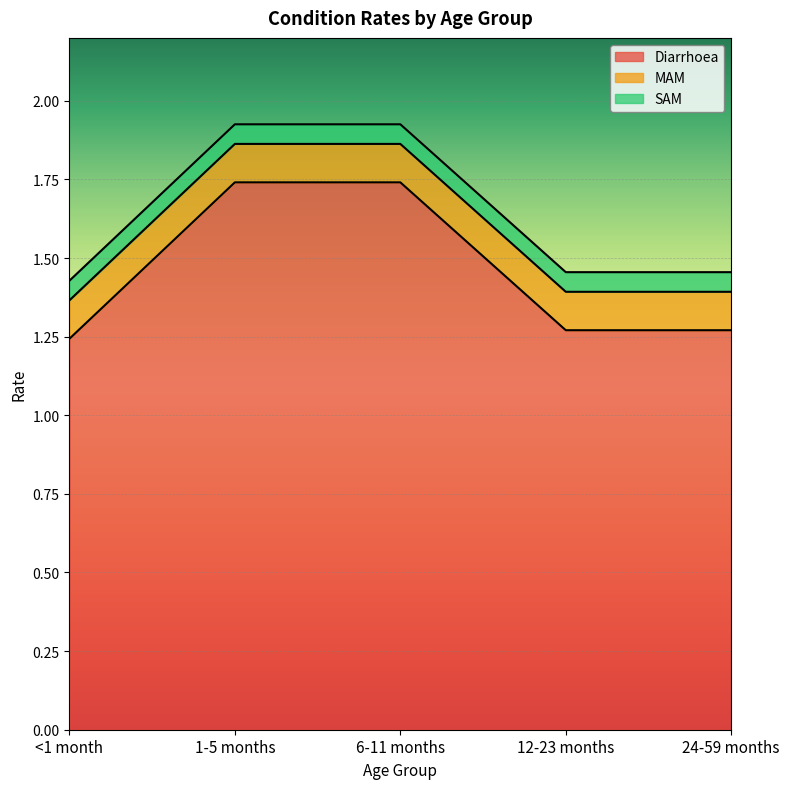

What is the difference between the second highest and minimum values in the Diarrhoea series?

0.5